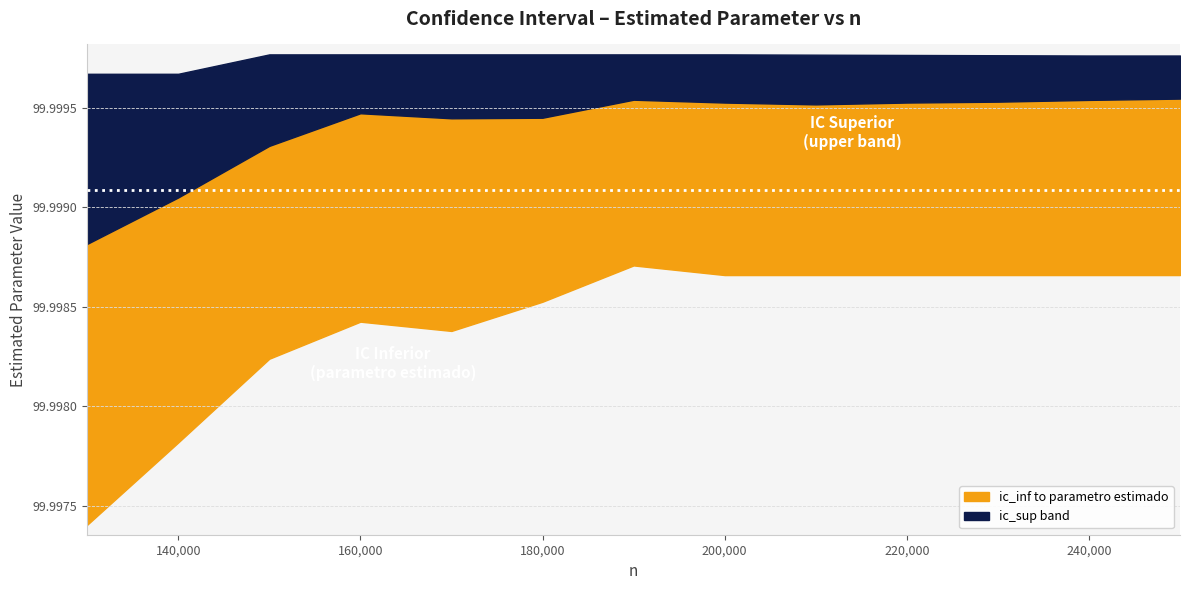

True or false: parametro estimado and ic_sup cross at least once.

False